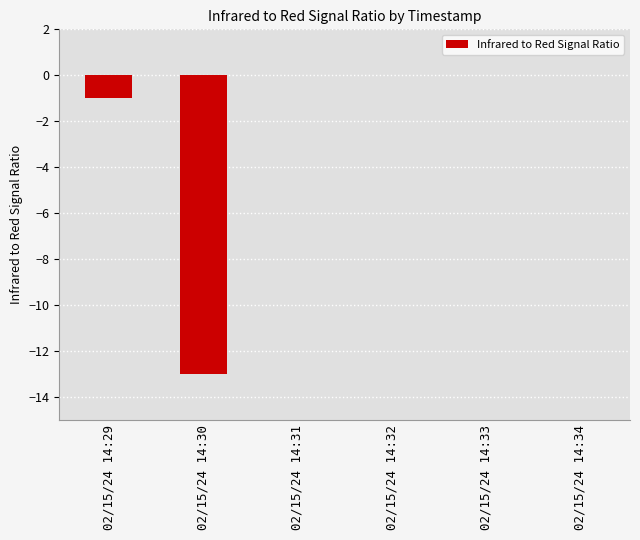

True or false: the data shows -13 at 02/15/24 14:30.

True